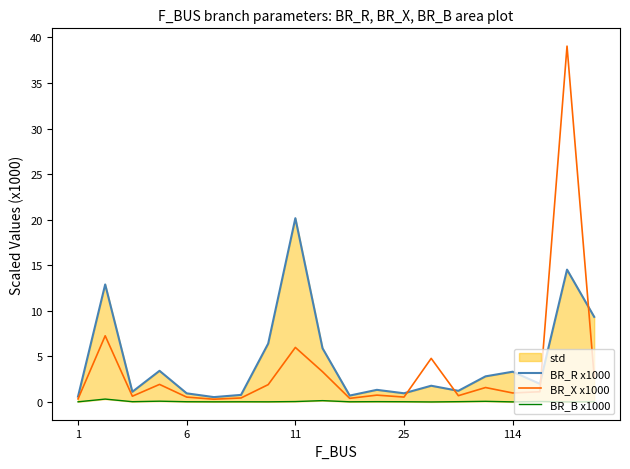

How many times do BR_R x1000 and BR_X x1000 cross each other?

4